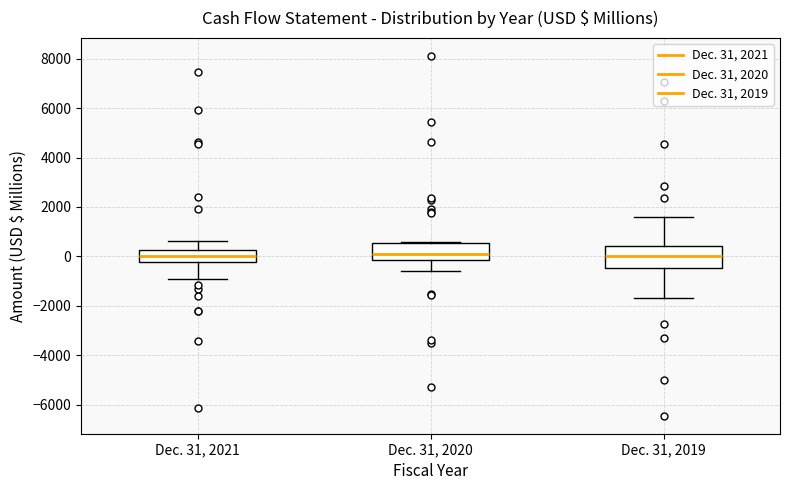

Reading left to right, transcribe this box plot: for each box, give where its median line is, the range the box spans, and where its two whiskers end, as read against the y-axis. The values are not printed on the chart, so give them approximately, as read against the axis.

Dec. 31, 2021: median 0, box -200 to 200, whiskers -1000 to 600
Dec. 31, 2020: median 0, box -200 to 600, whiskers -600 to 600
Dec. 31, 2019: median 0, box -400 to 400, whiskers -1600 to 1600